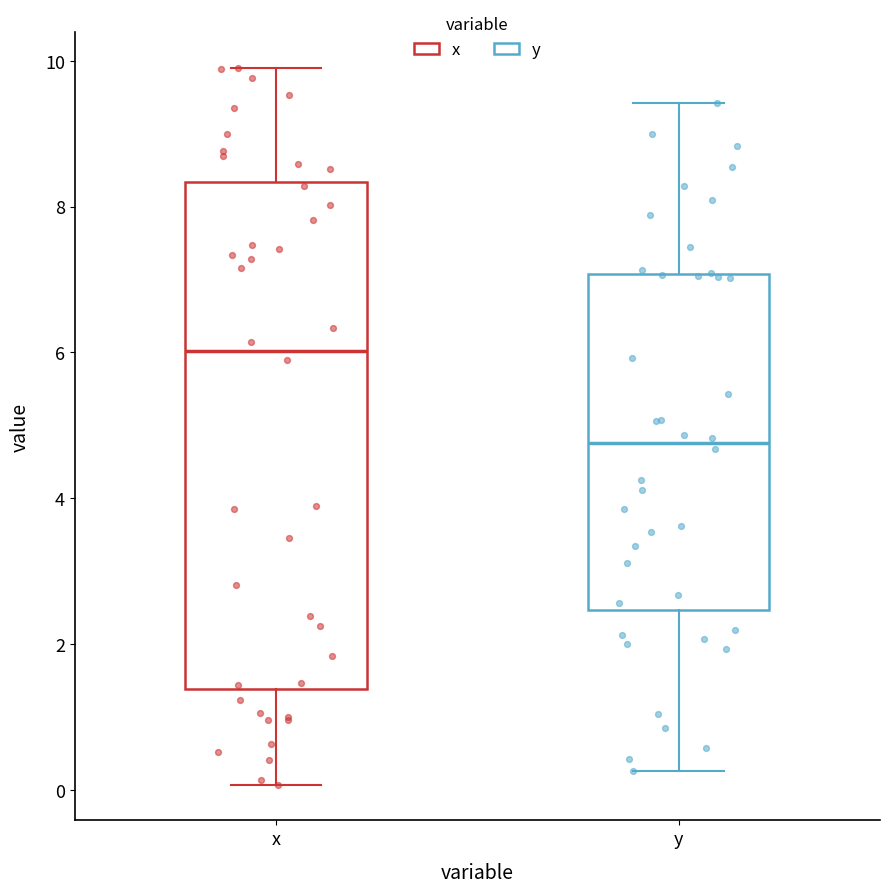

Where does the upper whisker of the box for x end on the y-axis? The values are not printed on the chart, so give them approximately, as read against the axis.

9.8